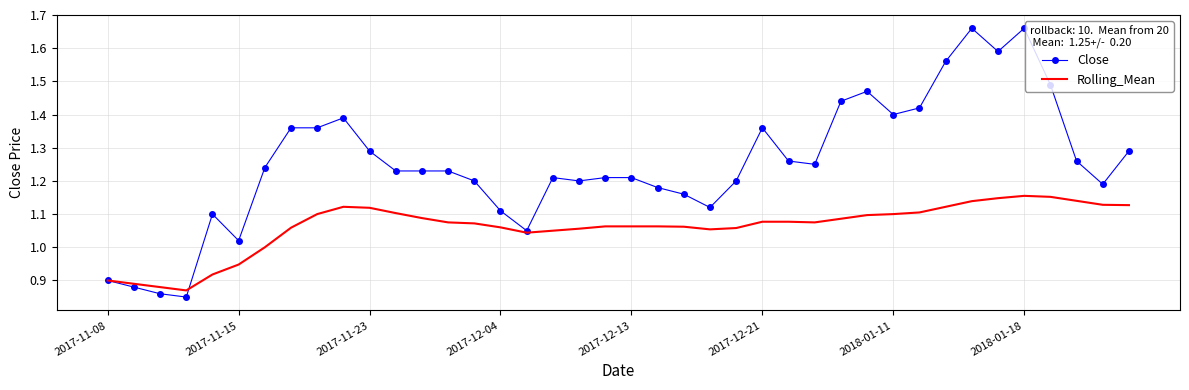

List the series in order of their peak value, lowest first.

Rolling_Mean, Close